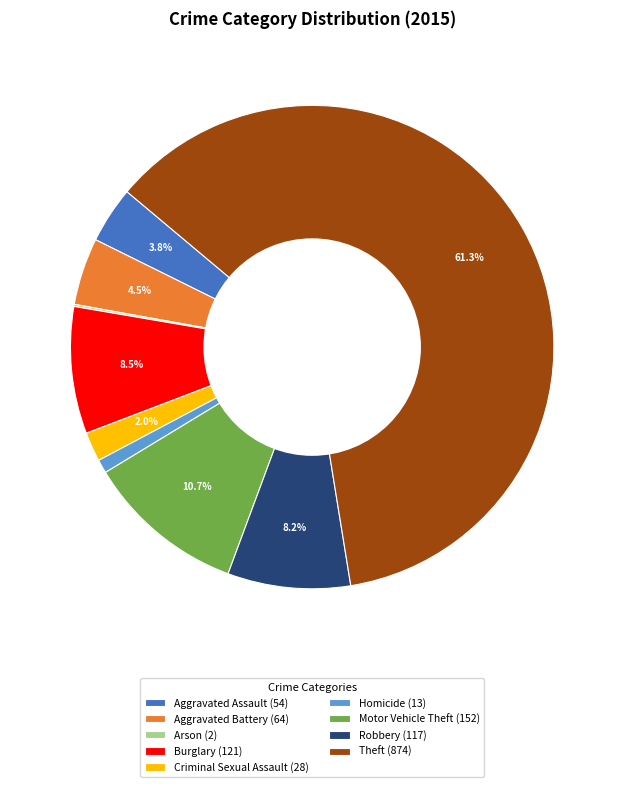

Does Burglary represent more than half of the total?

No